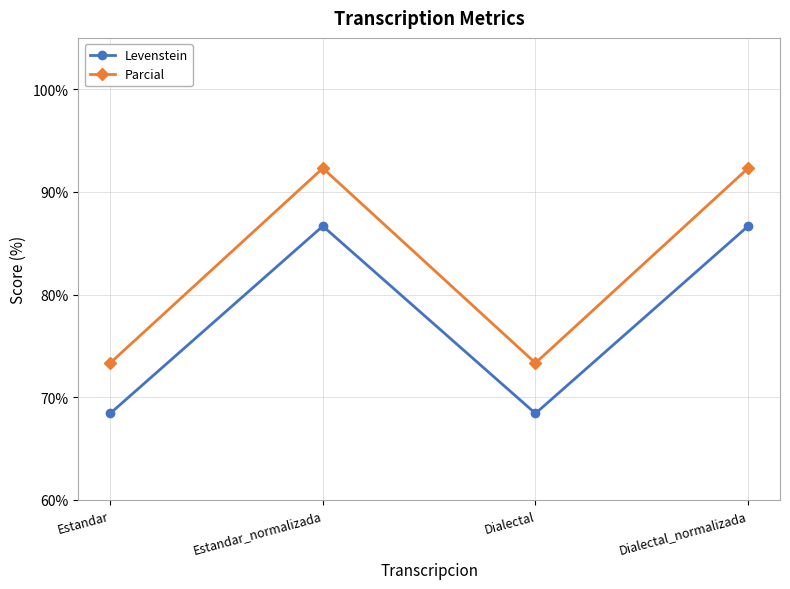

Reading left to right, transcribe all the data shown in this chart.

Levenstein: Estandar=68.4	Estandar_normalizada=86.7	Dialectal=68.4	Dialectal_normalizada=86.7
Parcial: Estandar=73.3	Estandar_normalizada=92.3	Dialectal=73.3	Dialectal_normalizada=92.3